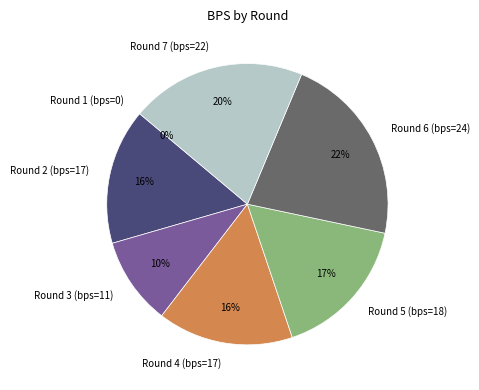

Between Round 3 (bps=11) and Round 1 (bps=0), which is larger?

Round 3 (bps=11)